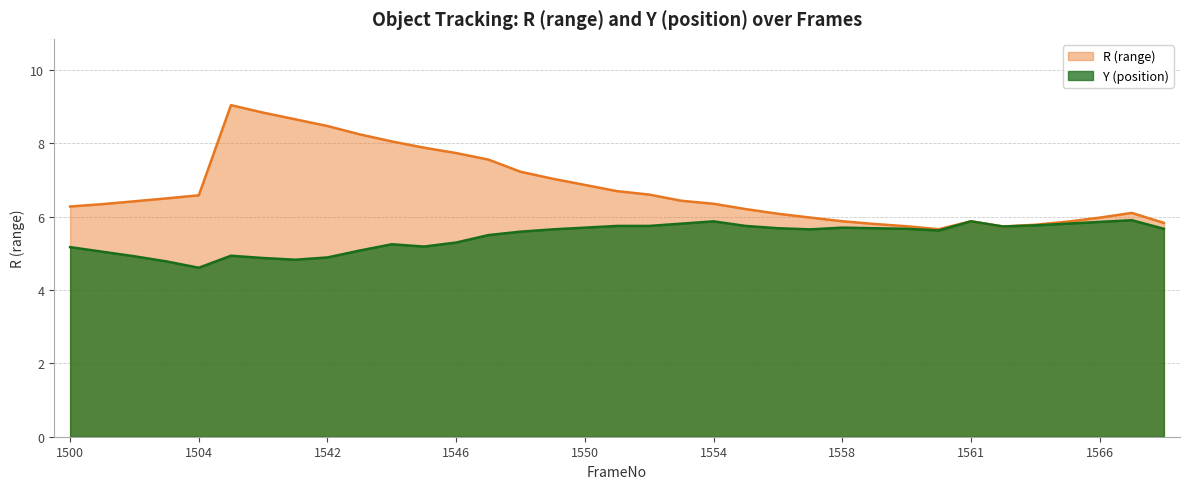

Is it true that Y equals 10.2 at 1549?

False